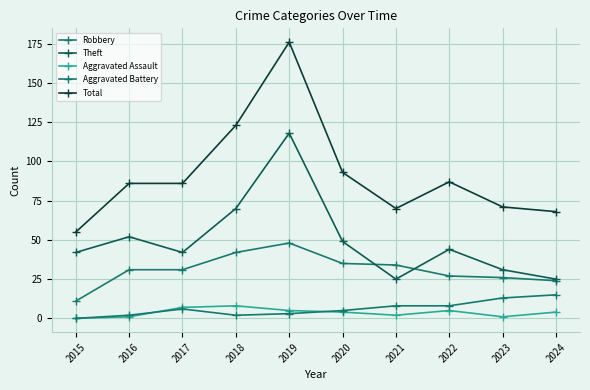

How many lines are shown in the chart?

5